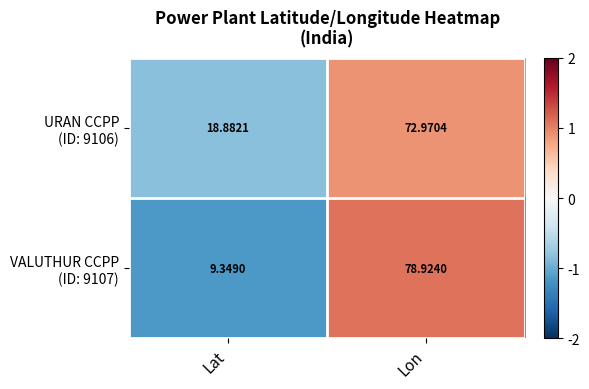

At which category is the sum across all series the highest?

Lon